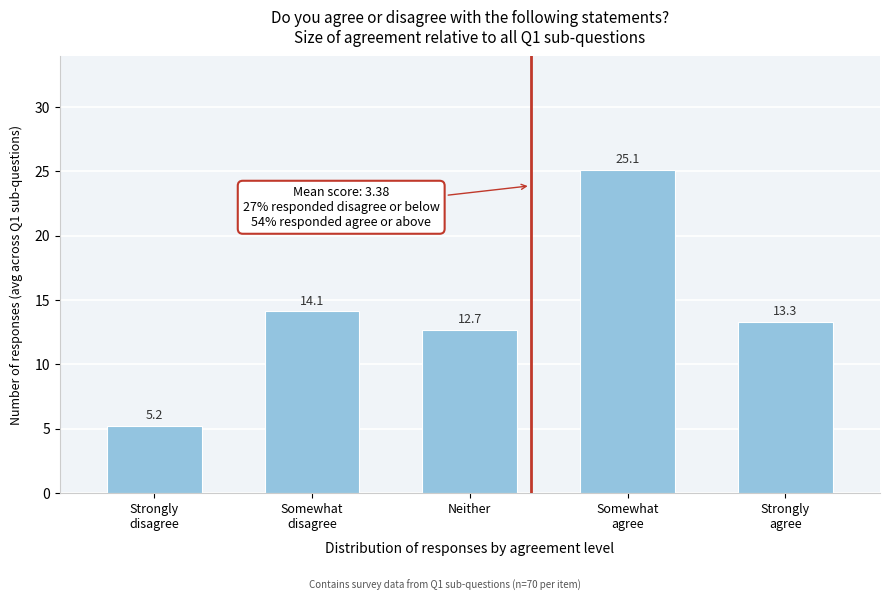

What is the value of the 3rd bar from the left?

12.7